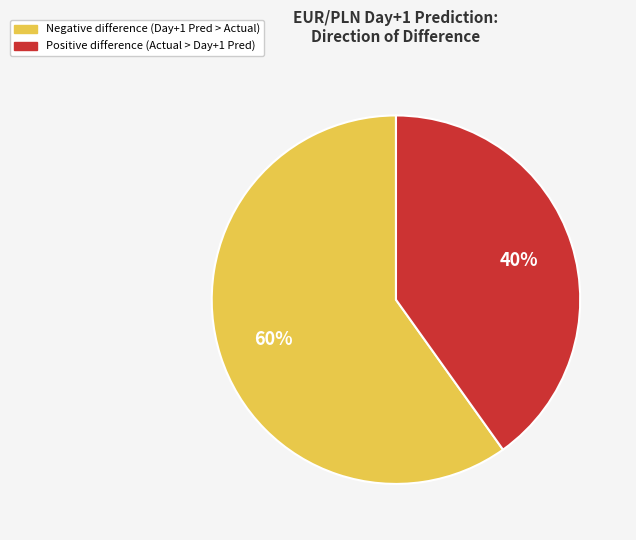

Count the number of slices in the pie.

2